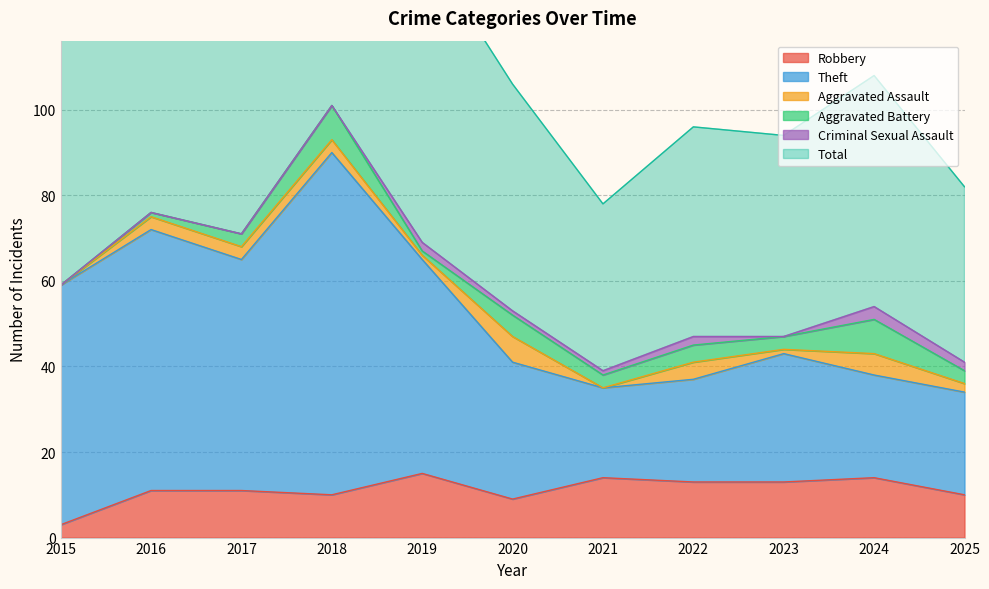

The Robbery series shows 3 at 2016. True or false?

False